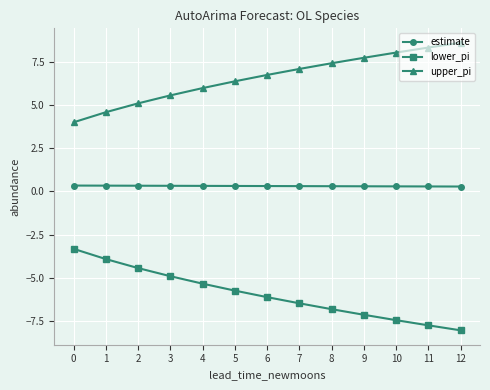

How many lines are shown in the chart?

3